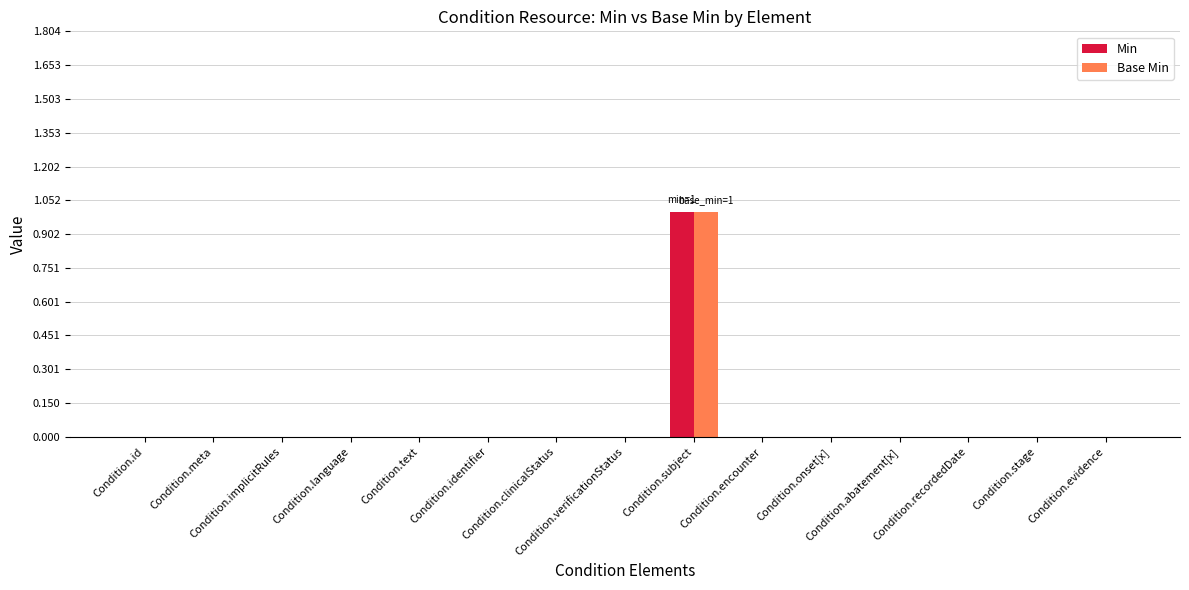

Reading left to right, what are all the values shown in this chart?

Min: 0	0	0	0	0	0	0	0	1	0	0	0	0	0	0
Base Min: 0	0	0	0	0	0	0	0	1	0	0	0	0	0	0